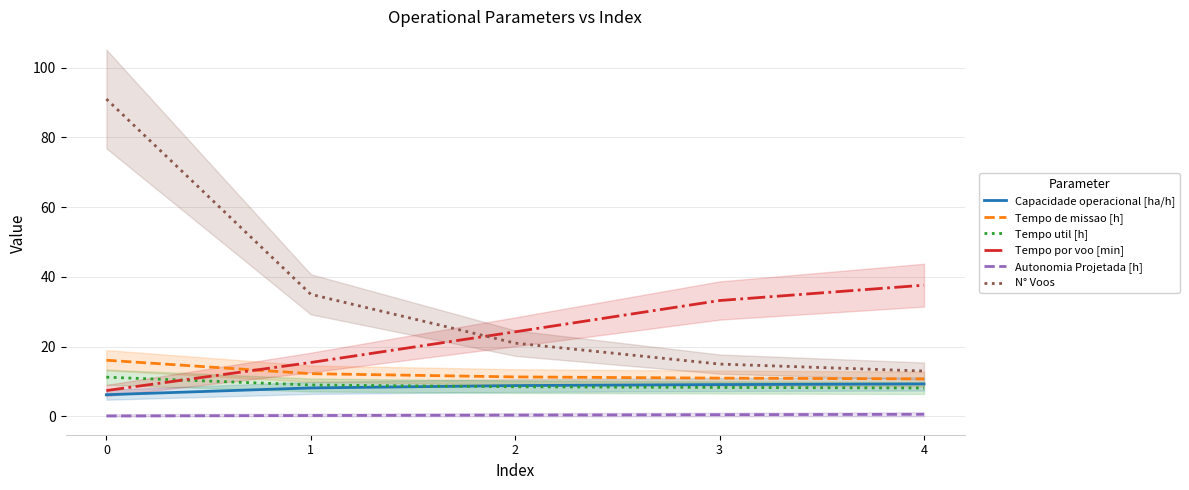

What are all the series names shown in the legend?

Capacidade operacional [ha/h], Tempo de missao [h], Tempo util [h], Tempo por voo [min], Autonomia Projetada [h], N° Voos